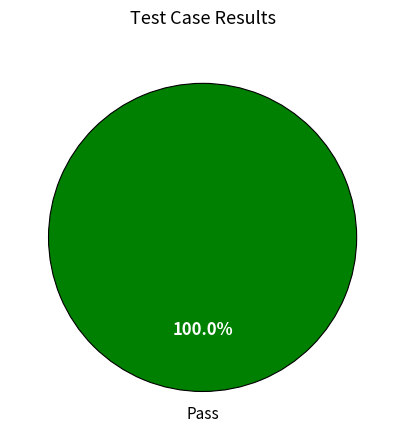

Rank the categories by value from highest to lowest.

Pass